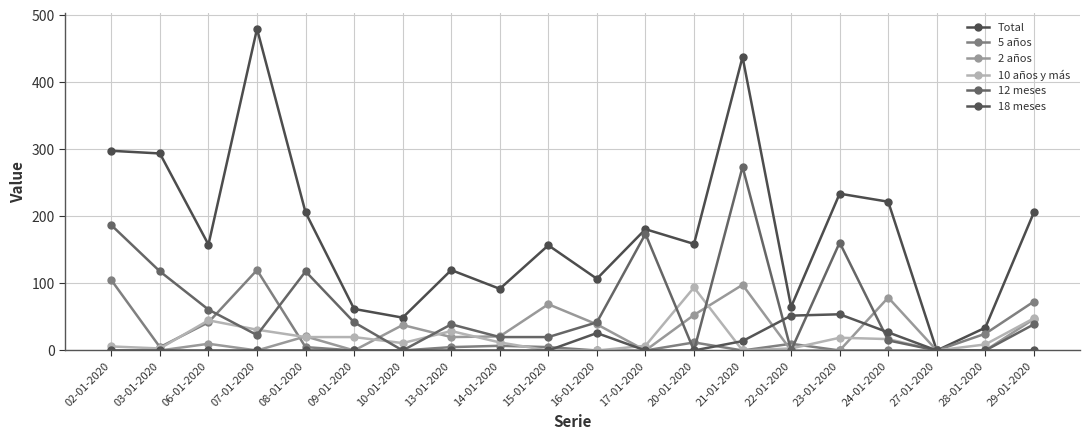

Rank the categories by 2 años value from highest to lowest.

21-01-2020, 24-01-2020, 15-01-2020, 20-01-2020, 29-01-2020, 16-01-2020, 10-01-2020, 08-01-2020, 14-01-2020, 13-01-2020, 06-01-2020, 02-01-2020, 03-01-2020, 07-01-2020, 09-01-2020, 17-01-2020, 22-01-2020, 23-01-2020, 27-01-2020, 28-01-2020